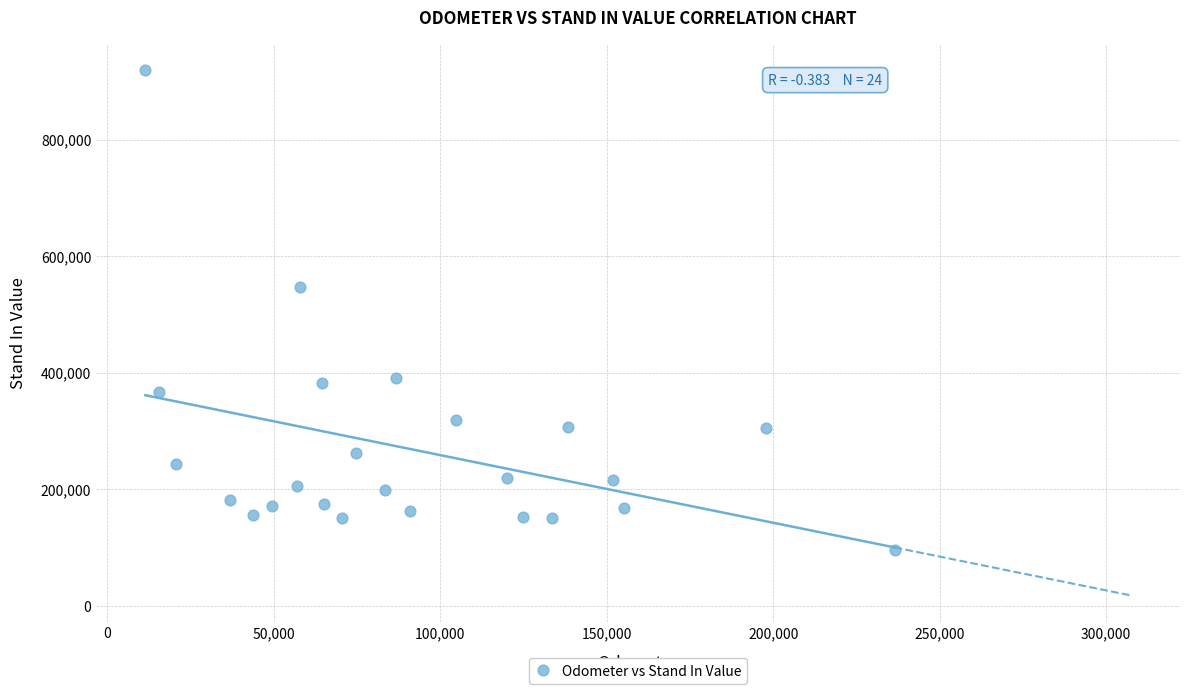

What Y value in the scatter plot is closest to 507449?

546835.4